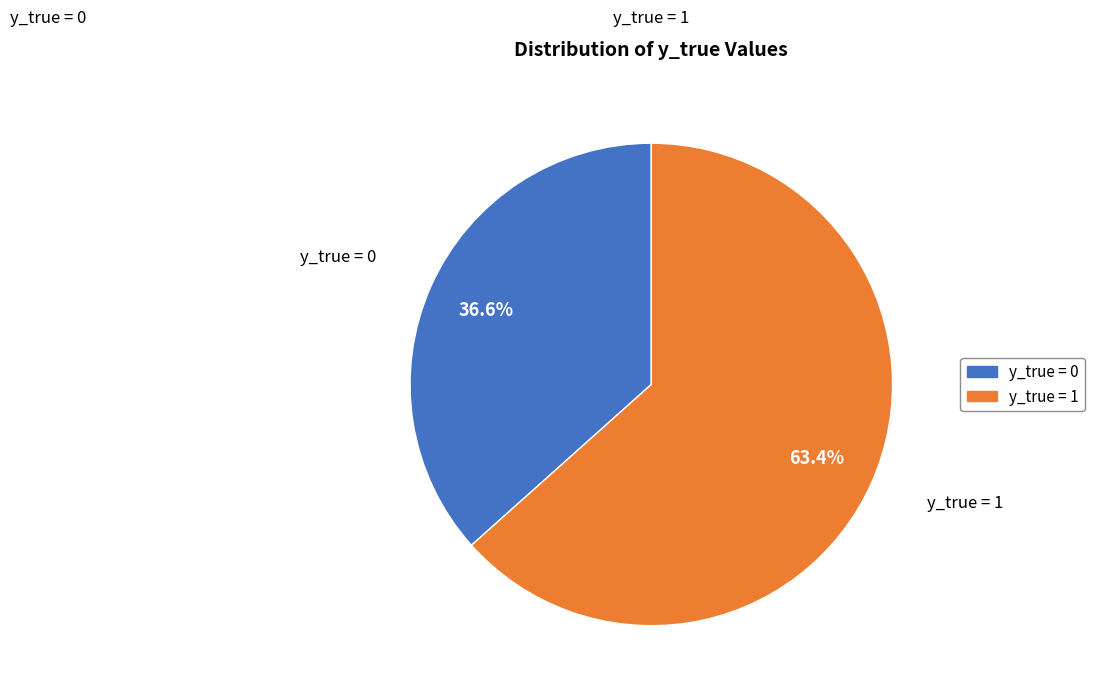

Is there any slice that represents more than half of the pie?

Yes